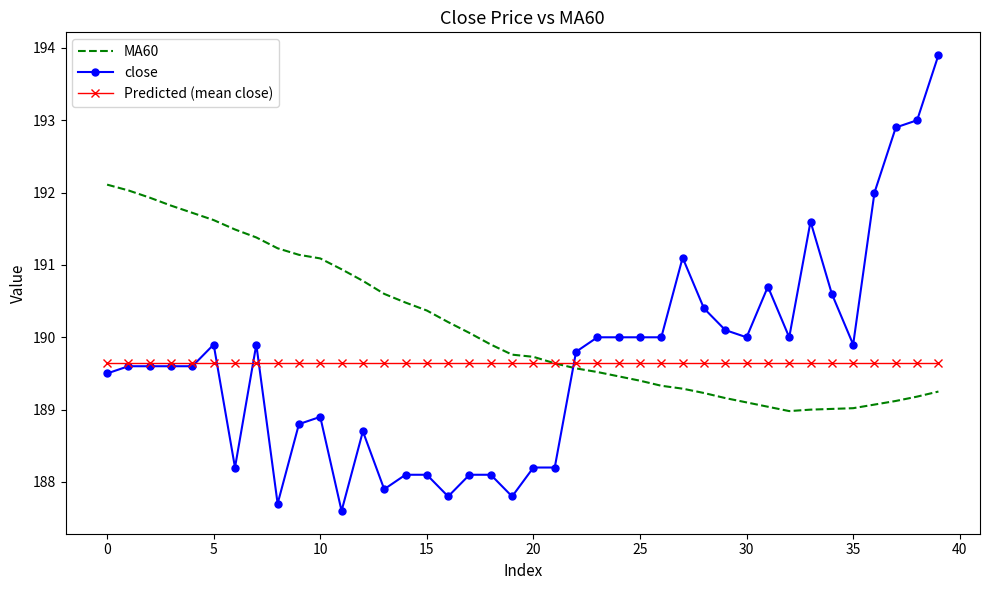

What is the minimum value for MA60?

189.0